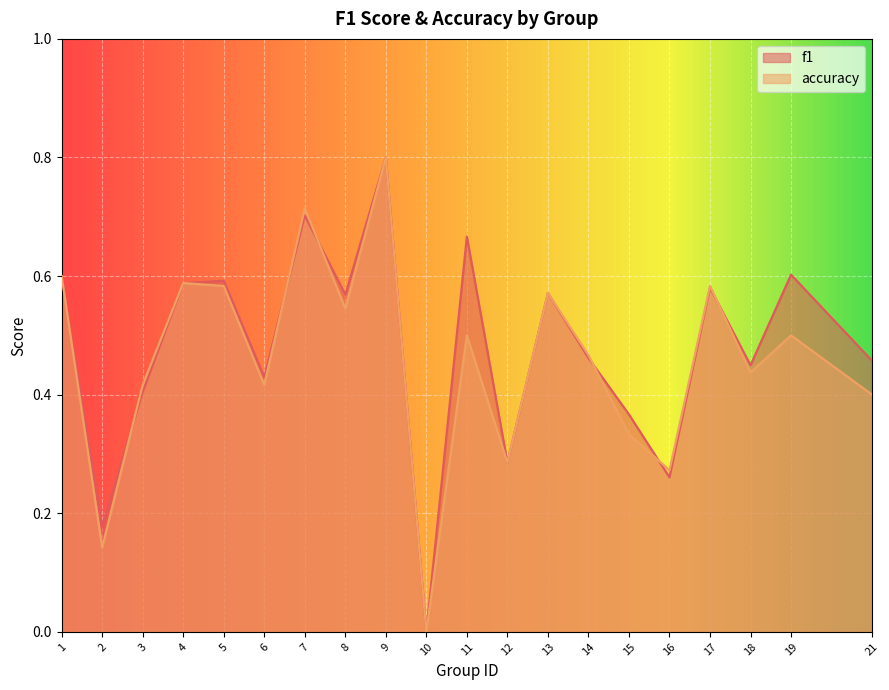

What is the maximum value shown in the chart?

0.8